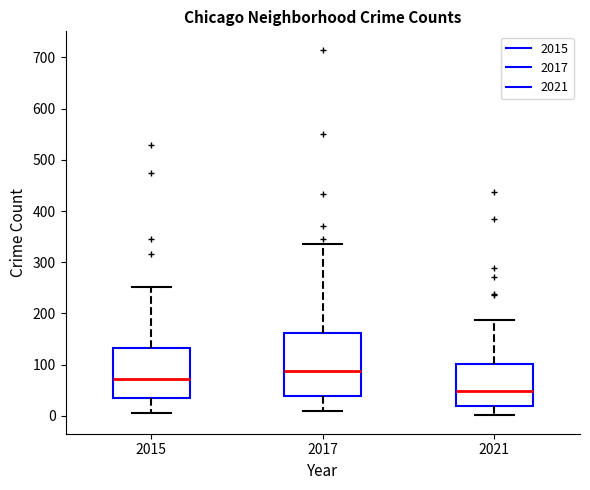

Where does the lower whisker of the box at x = 2017 end on the y-axis? The values are not printed on the chart, so give them approximately, as read against the axis.

10